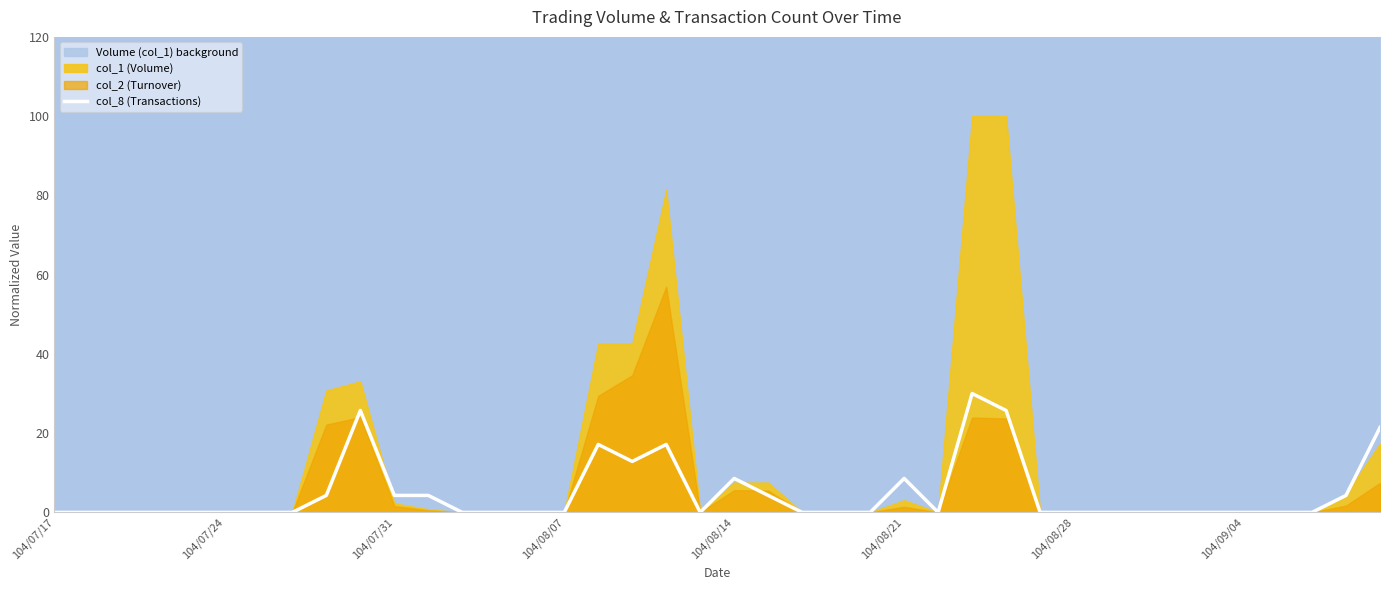

How many categories are shown in the chart?

40